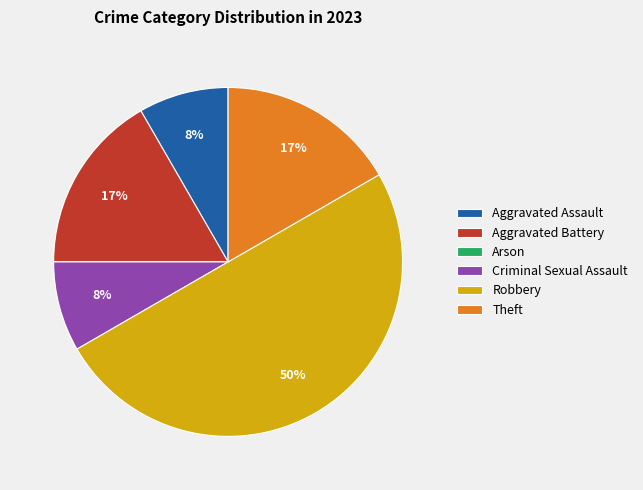

What is the largest slice in the pie chart?

Robbery